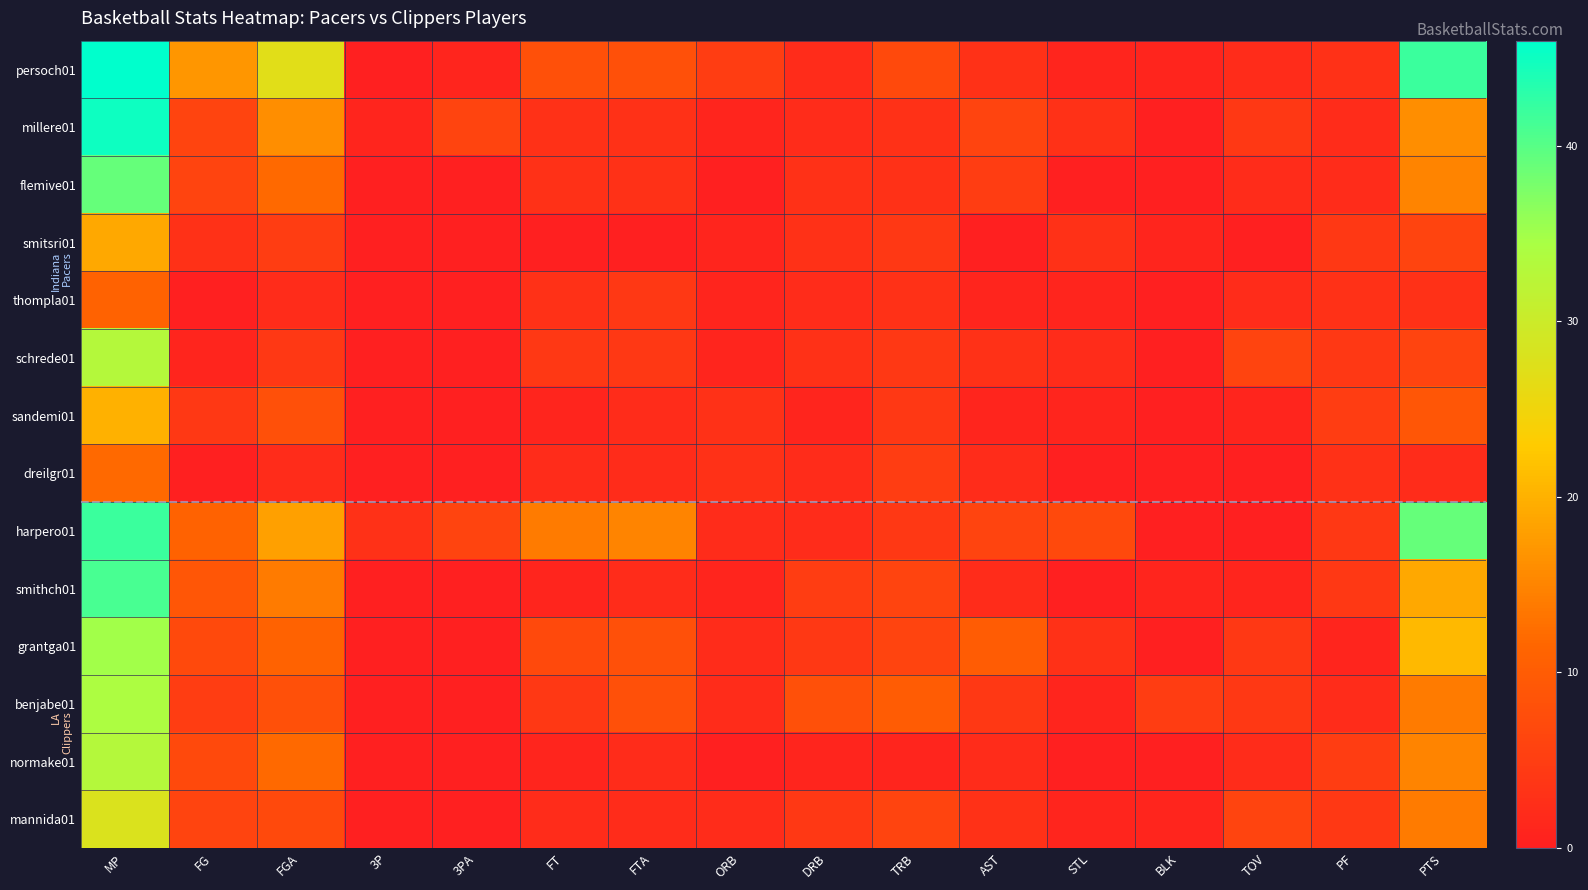

Reading left to right, extract all data points from this chart.

persoch01: MP=46	FG=17	FGA=27	3P=0	3PA=1	FT=8	FTA=8	ORB=5	DRB=2	TRB=7	AST=3	STL=1	BLK=1	TOV=2	PF=3	PTS=42
millere01: MP=45	FG=6	FGA=16	3P=1	3PA=6	FT=3	FTA=3	ORB=1	DRB=2	TRB=3	AST=6	STL=3	BLK=0	TOV=4	PF=2	PTS=16
flemive01: MP=39	FG=6	FGA=12	3P=0	3PA=0	FT=3	FTA=3	ORB=0	DRB=3	TRB=3	AST=5	STL=0	BLK=0	TOV=2	PF=2	PTS=15
smitsri01: MP=19	FG=3	FGA=5	3P=0	3PA=0	FT=0	FTA=0	ORB=1	DRB=3	TRB=4	AST=0	STL=3	BLK=1	TOV=0	PF=4	PTS=6
thompla01: MP=11	FG=0	FGA=2	3P=0	3PA=0	FT=3	FTA=4	ORB=1	DRB=2	TRB=3	AST=1	STL=1	BLK=0	TOV=2	PF=3	PTS=3
schrede01: MP=33	FG=1	FGA=4	3P=0	3PA=0	FT=4	FTA=4	ORB=1	DRB=3	TRB=4	AST=3	STL=2	BLK=0	TOV=6	PF=4	PTS=6
sandemi01: MP=20	FG=4	FGA=8	3P=0	3PA=0	FT=1	FTA=2	ORB=3	DRB=1	TRB=4	AST=1	STL=1	BLK=0	TOV=1	PF=5	PTS=9
dreilgr01: MP=12	FG=0	FGA=2	3P=0	3PA=0	FT=2	FTA=2	ORB=3	DRB=2	TRB=5	AST=2	STL=0	BLK=0	TOV=0	PF=3	PTS=2
harpero01: MP=42	FG=11	FGA=18	3P=3	3PA=6	FT=14	FTA=15	ORB=2	DRB=2	TRB=4	AST=6	STL=7	BLK=0	TOV=0	PF=4	PTS=39
smithch01: MP=41	FG=9	FGA=14	3P=0	3PA=0	FT=1	FTA=2	ORB=1	DRB=5	TRB=6	AST=2	STL=0	BLK=1	TOV=1	PF=4	PTS=19
grantga01: MP=35	FG=7	FGA=11	3P=0	3PA=0	FT=7	FTA=8	ORB=2	DRB=4	TRB=6	AST=10	STL=3	BLK=0	TOV=4	PF=1	PTS=21
benjabe01: MP=34	FG=5	FGA=8	3P=0	3PA=0	FT=4	FTA=8	ORB=2	DRB=8	TRB=10	AST=4	STL=1	BLK=5	TOV=4	PF=2	PTS=14
normake01: MP=33	FG=7	FGA=12	3P=0	3PA=0	FT=1	FTA=2	ORB=0	DRB=1	TRB=1	AST=2	STL=0	BLK=0	TOV=2	PF=5	PTS=15
mannida01: MP=28	FG=6	FGA=7	3P=0	3PA=0	FT=2	FTA=2	ORB=2	DRB=4	TRB=6	AST=3	STL=1	BLK=1	TOV=6	PF=4	PTS=14